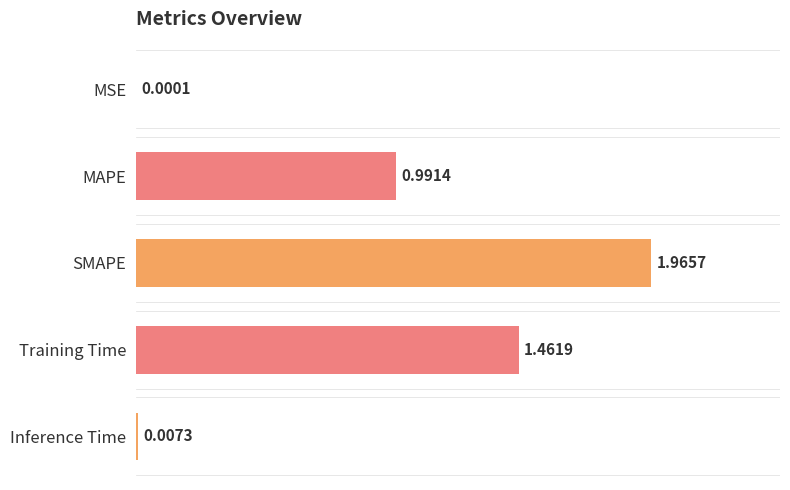

Which label corresponds to the largest value in the chart?

SMAPE